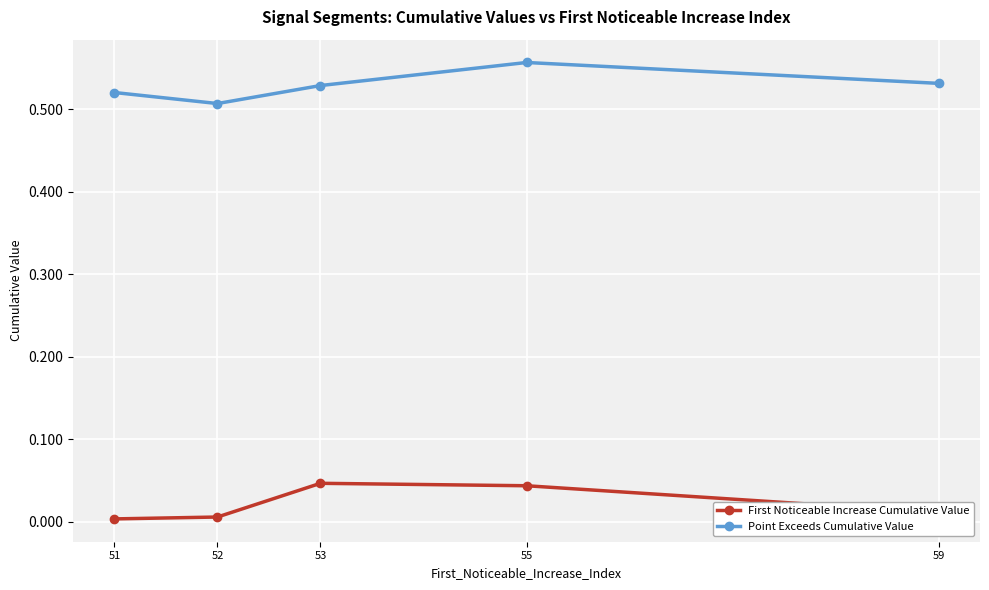

Does the chart have visible grid lines?

Yes